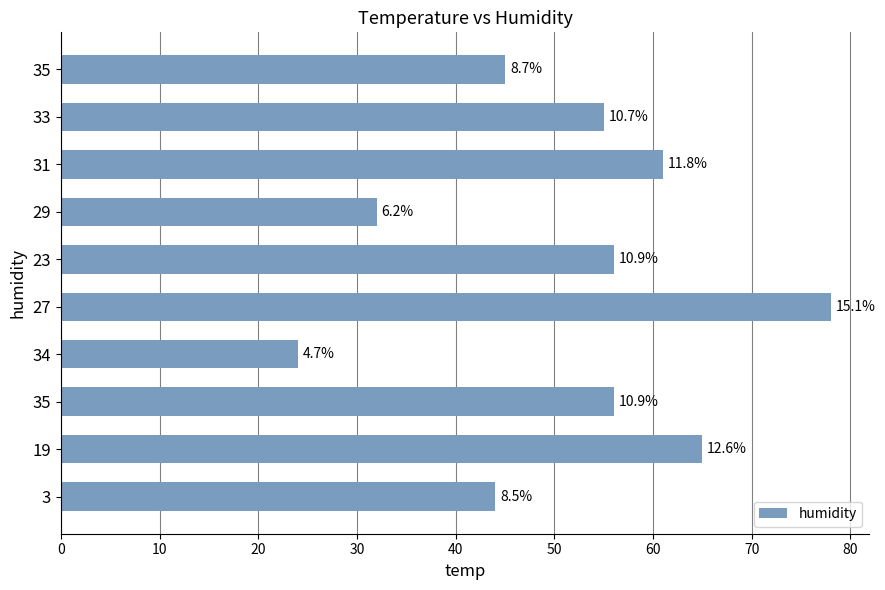

How many bars are there in total?

10